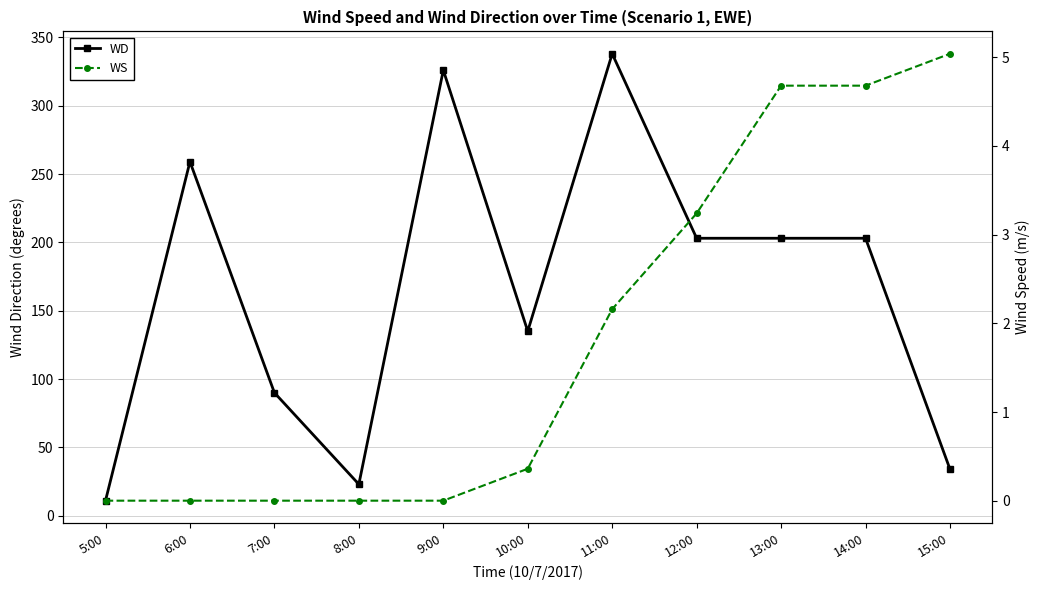

Where is the first local minimum for WD?

8:00